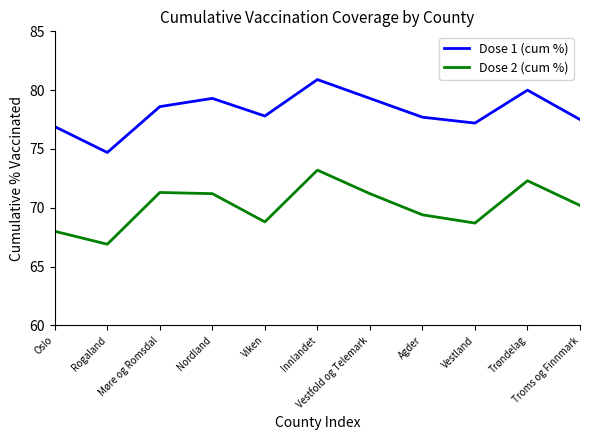

At which category does Dose 1 (cum %) reach its first local valley?

Rogaland